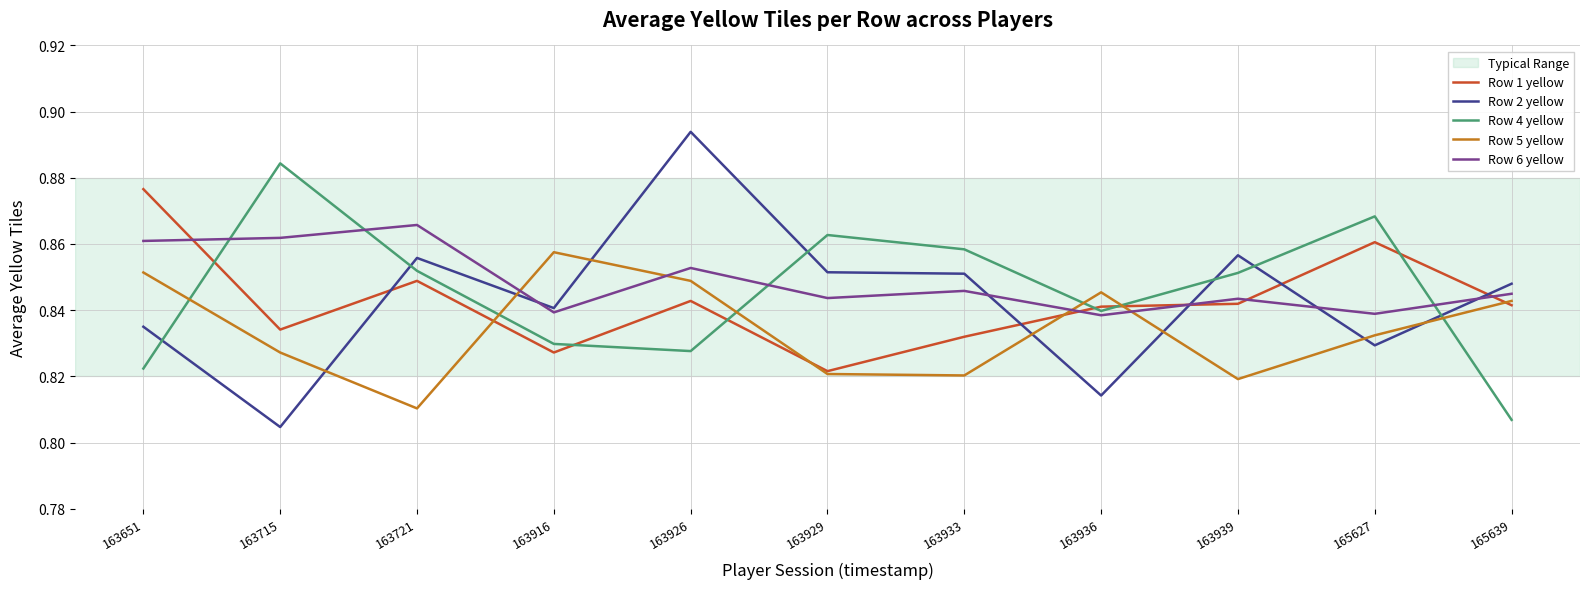

What is the total value across all series at 163933?

4.2